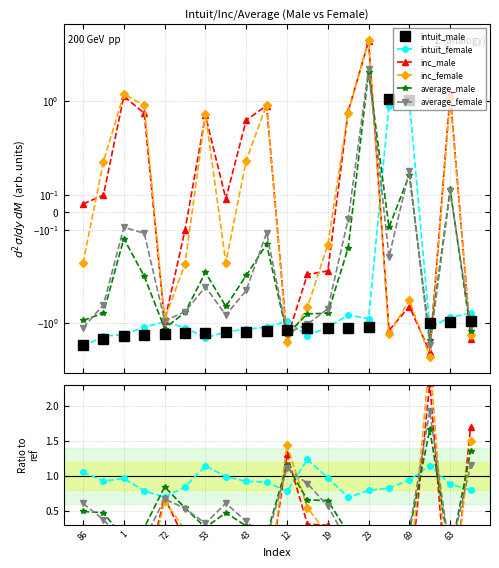

At which category does the chart reach its minimum across all series?

23